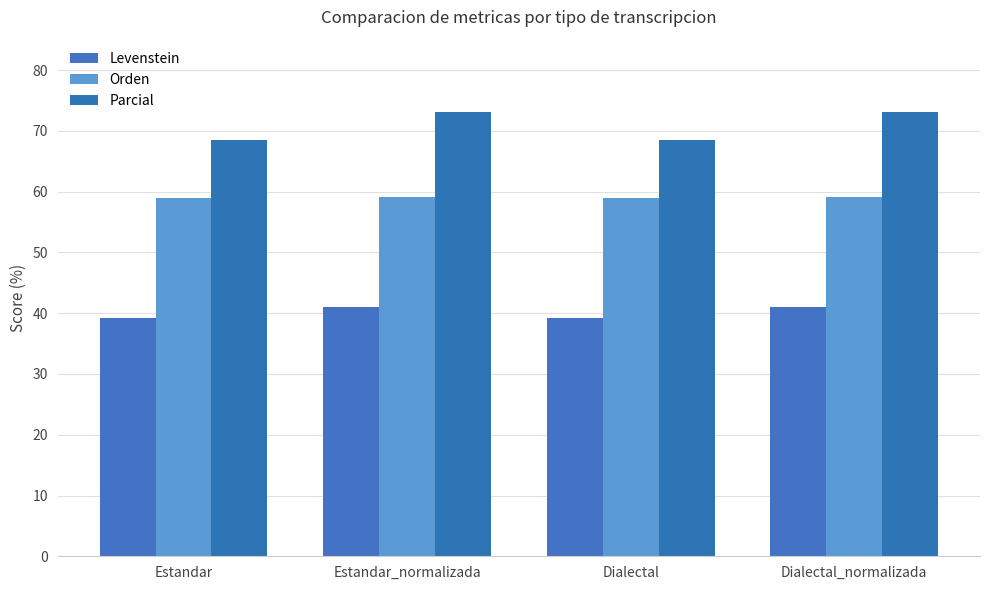

The Levenstein series shows 62.8 at Dialectal_normalizada. True or false?

False